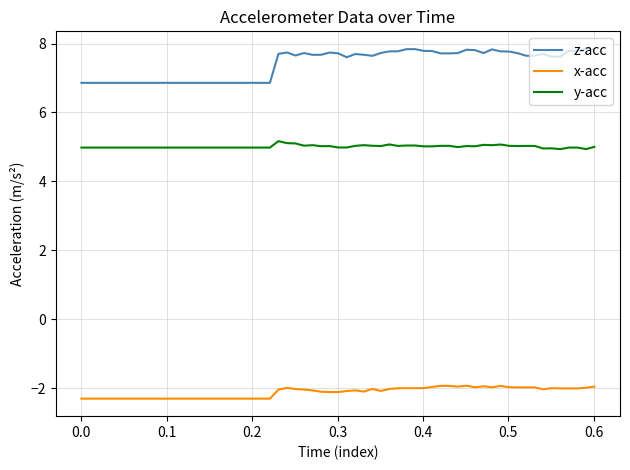

Which series has the largest range (max minus min)?

z-acc